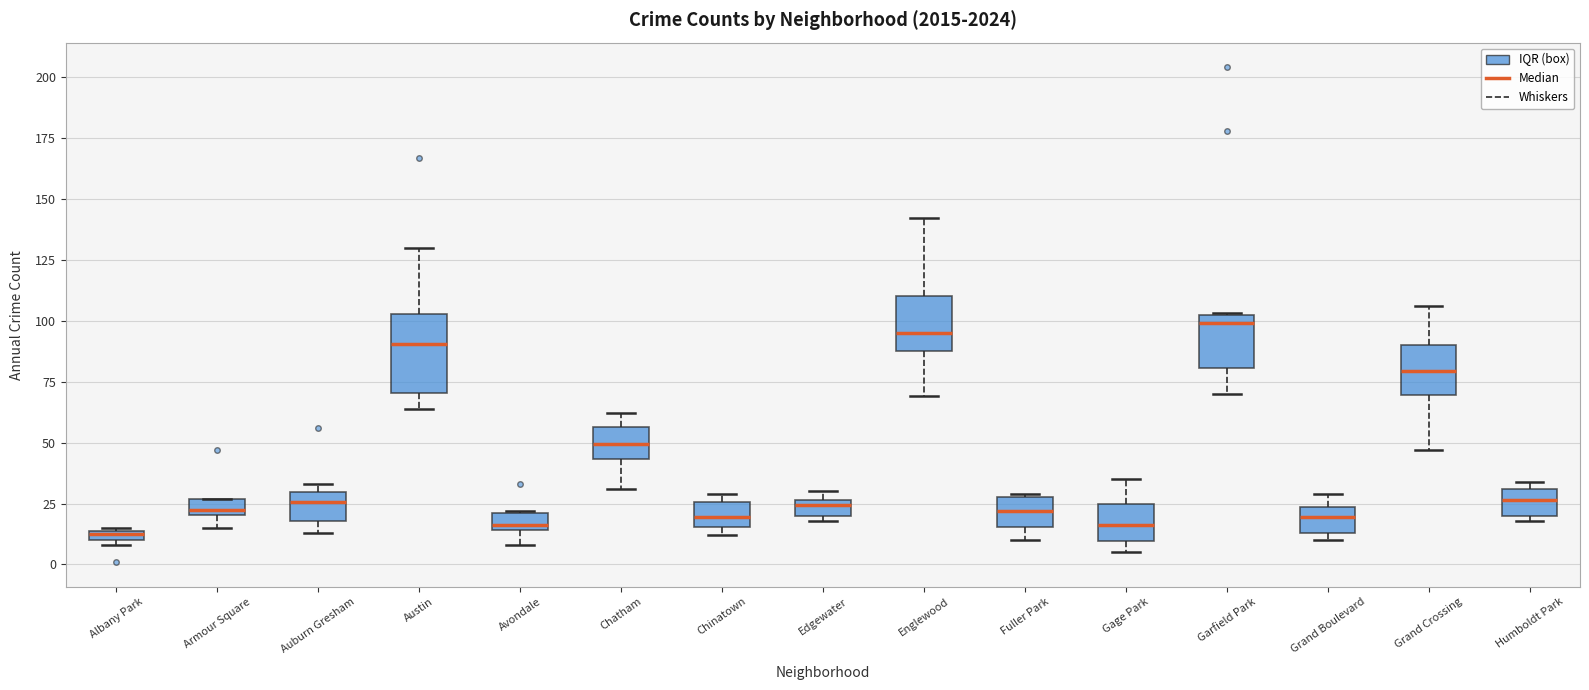

Where does the lower whisker of the box for Avondale end on the y-axis? The values are not printed on the chart, so give them approximately, as read against the axis.

10